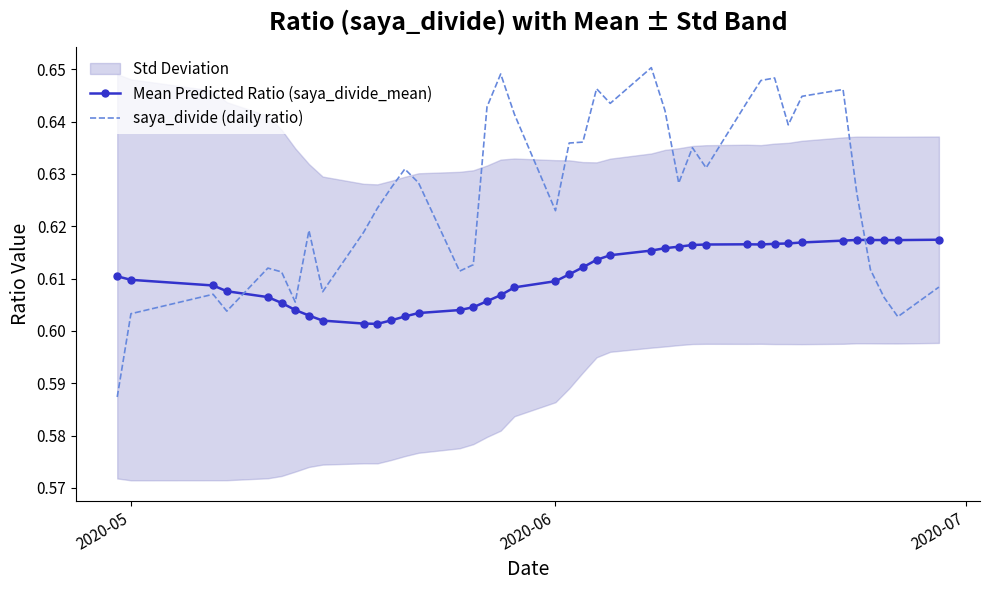

At how many categories does at least one series exceed 0?

40